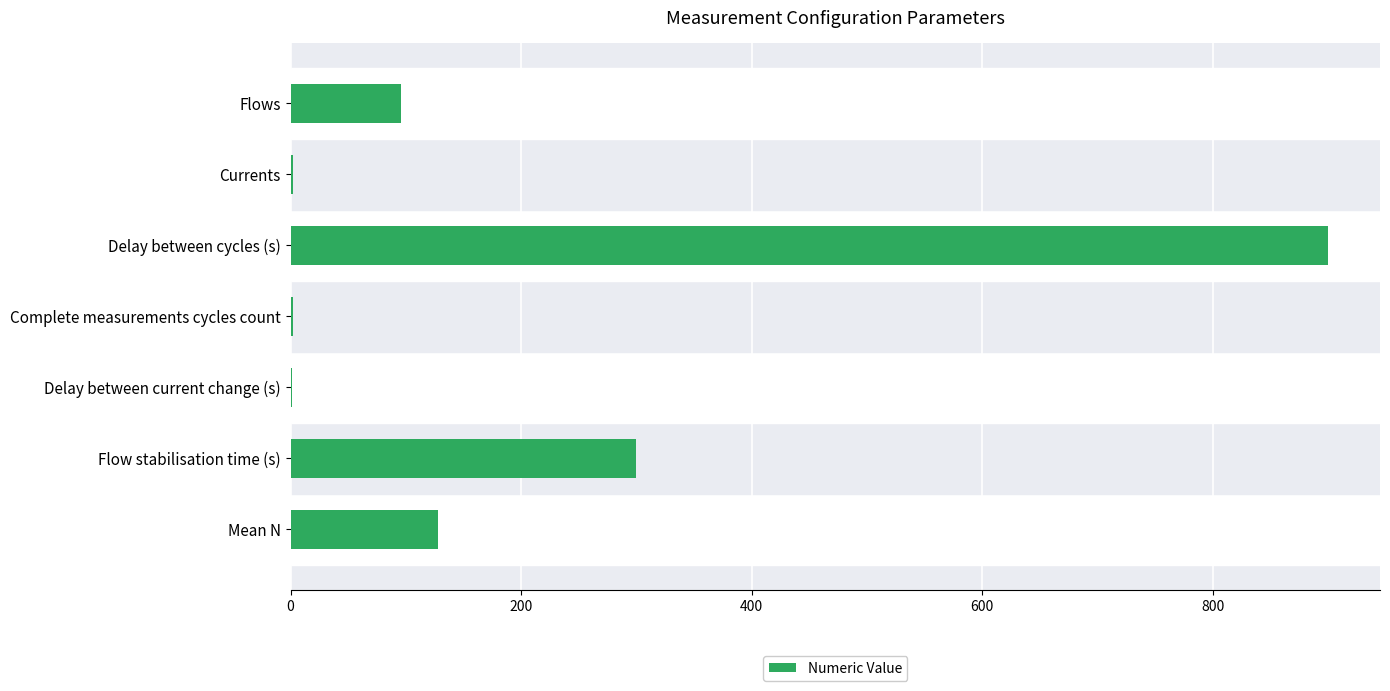

What is the greatest value displayed?

900